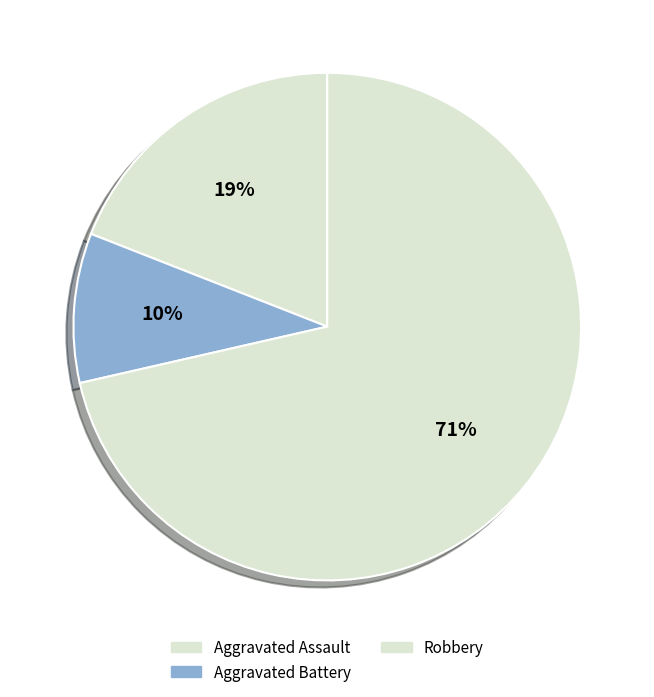

Does Aggravated Battery account for over 50% of the chart?

No